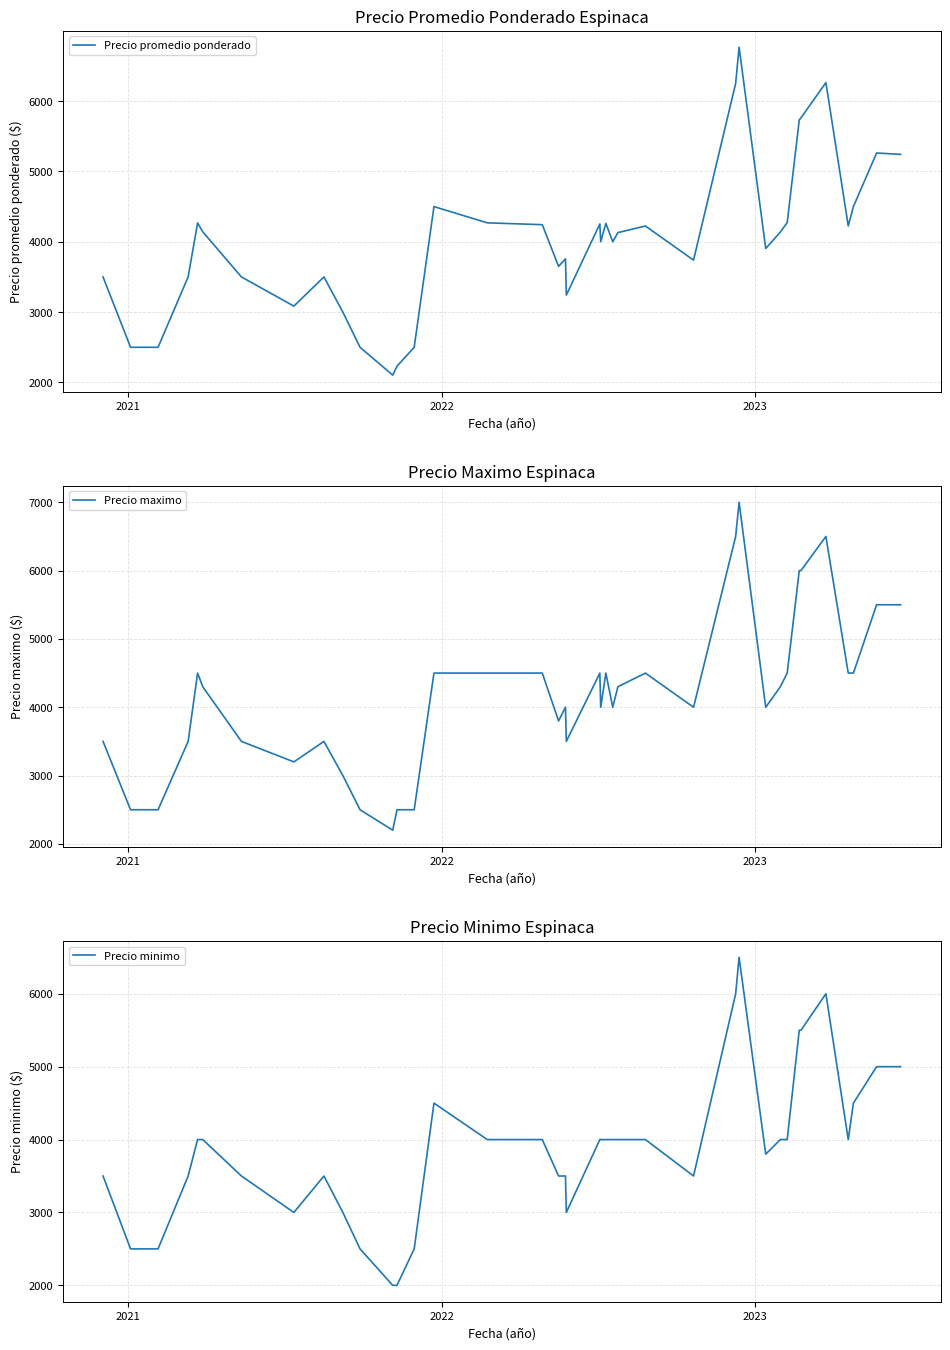

What is the highest value of the Precio promedio ponderado series?

6766